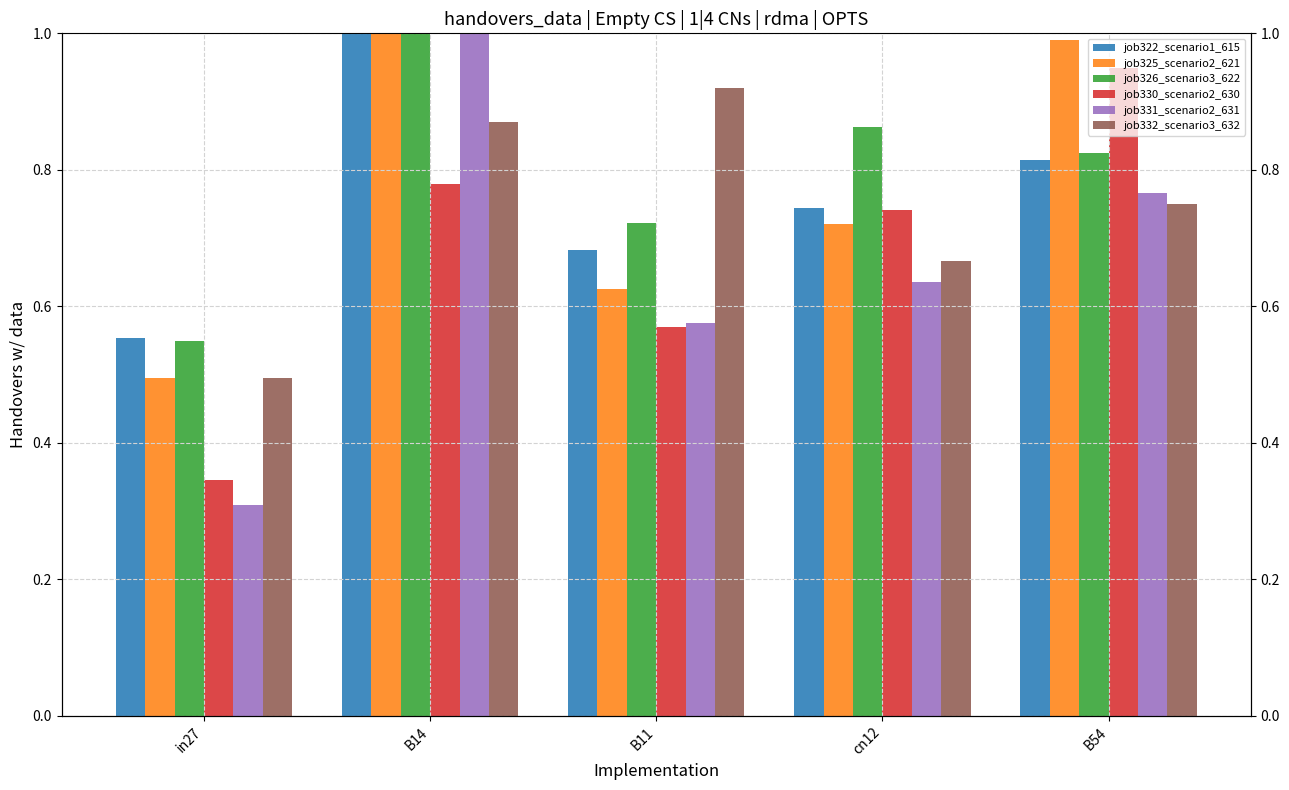

The job326_scenario3_622 series shows 0.2 at B11. True or false?

False